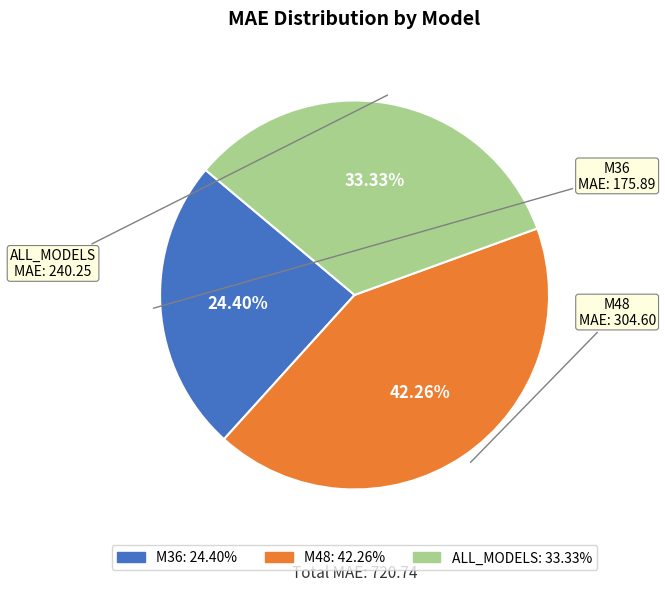

Is there any slice that represents more than half of the pie?

No